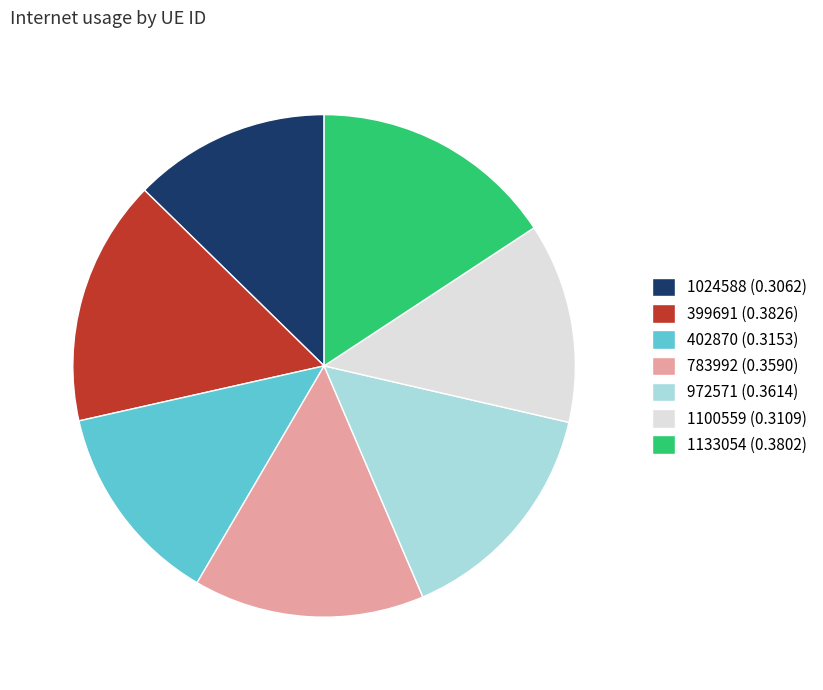

Is the sum of 1024588 (0.3062) and 399691 (0.3826) greater than half?

No